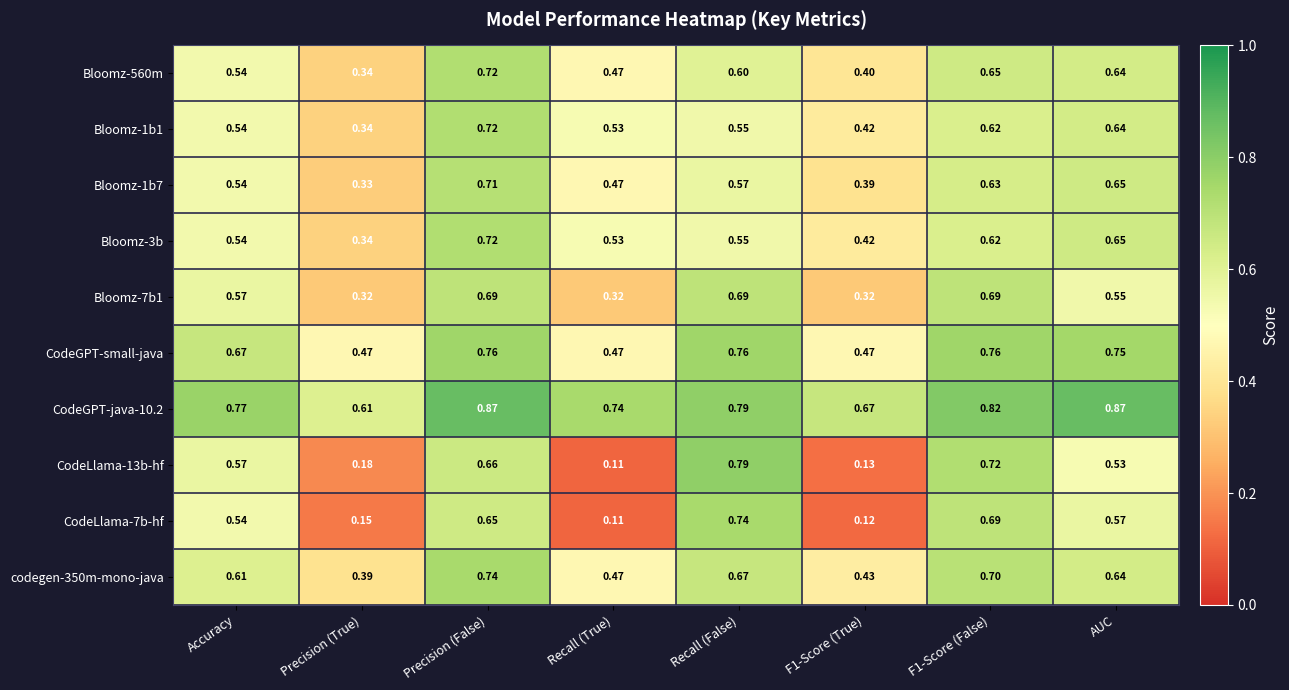

Which category has the lowest value across all series?

Recall (True)